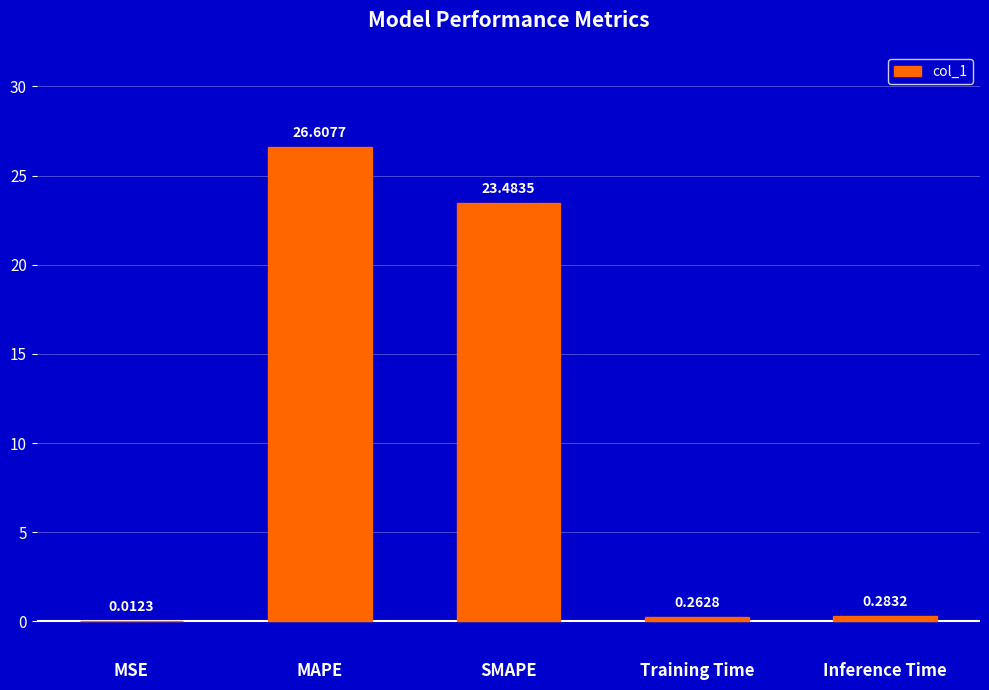

What is the sum of the values at MSE and SMAPE?

23.5